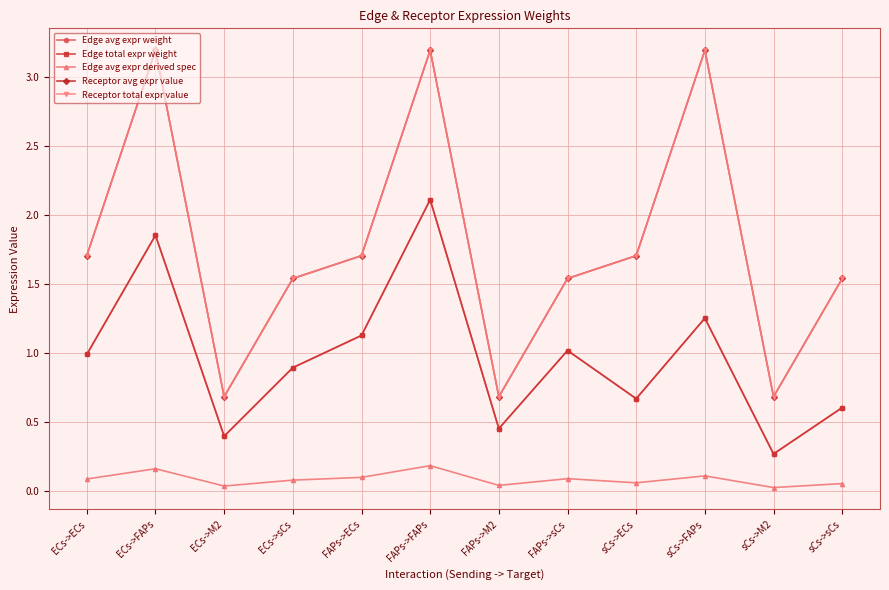

Where is Edge avg expr weight nearest to the value 1?

ECs->ECs